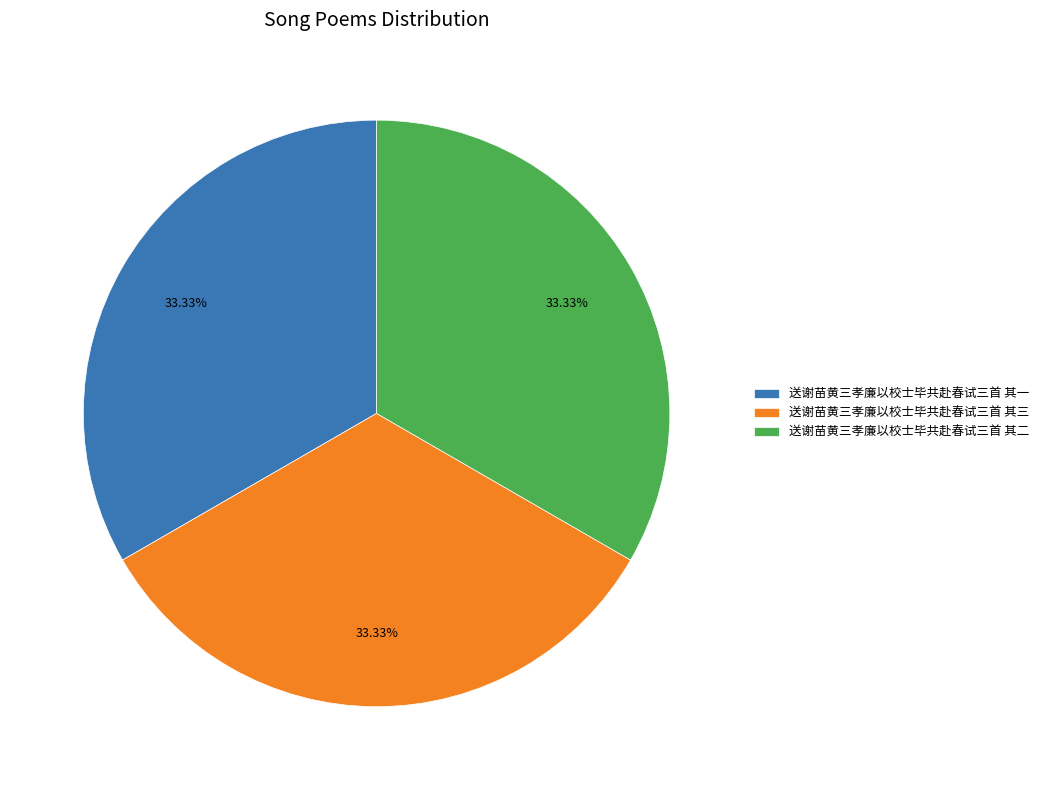

What percentage is the 送谢苗黄三孝廉以校士毕共赴春试三首 其二 slice, to the nearest percent?

33%